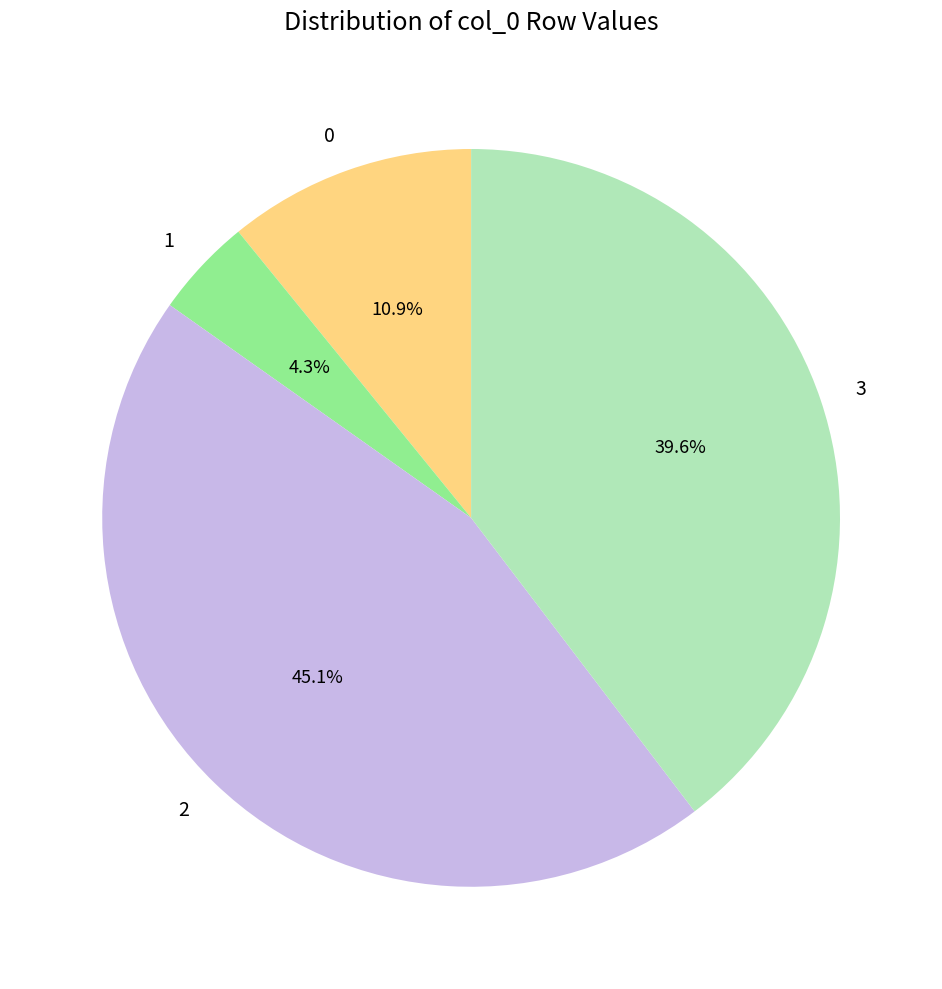

How many slices are in this pie chart?

4